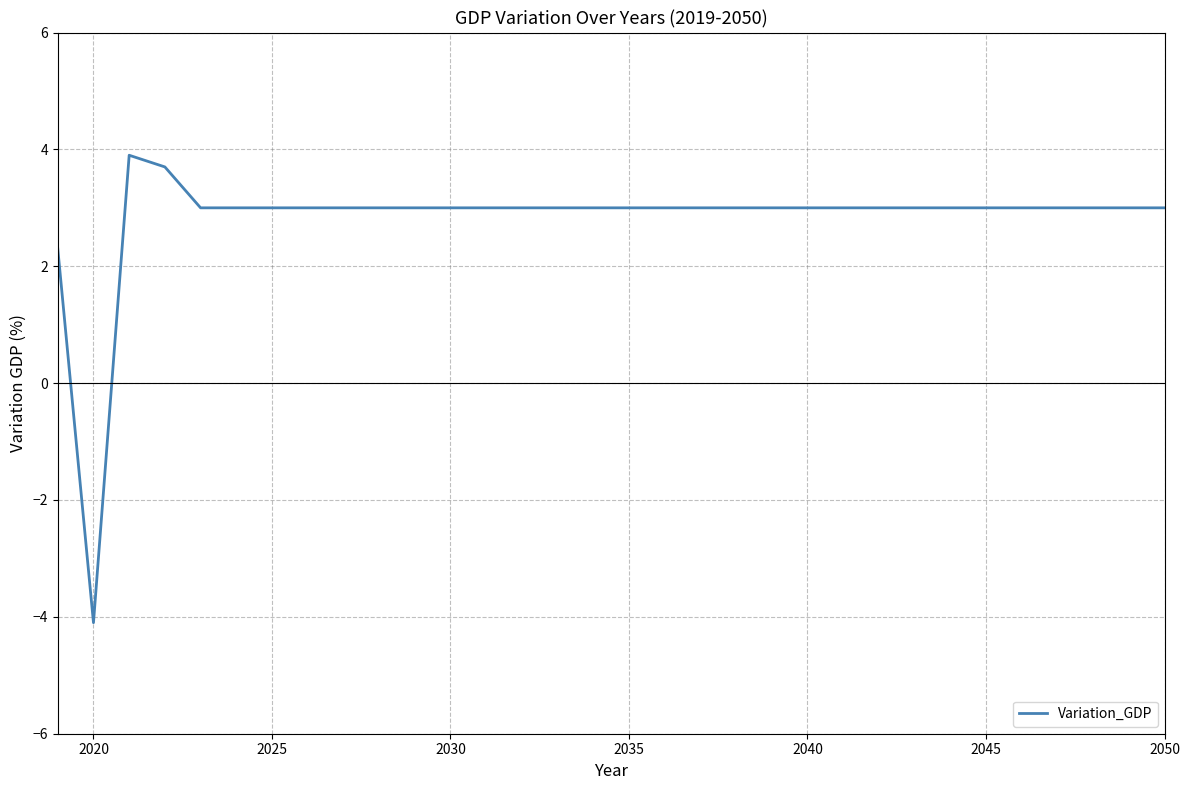

True or false: the data has more than 0 interior local peaks.

True